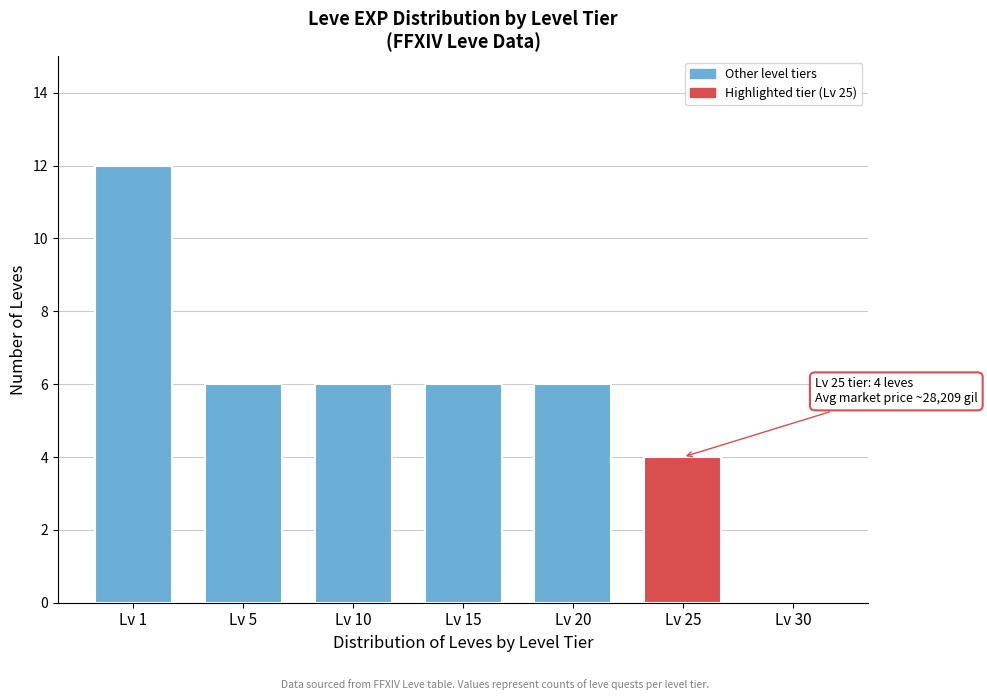

Reading left to right, extract all data points from this chart.

Lv 1=12	Lv 5=6	Lv 10=6	Lv 15=6	Lv 20=6	Lv 25=4	Lv 30=0